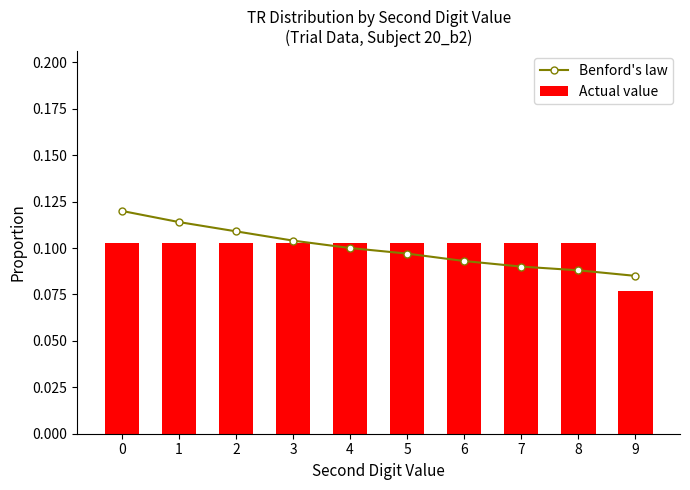

At how many categories does at least one series exceed 0?

10